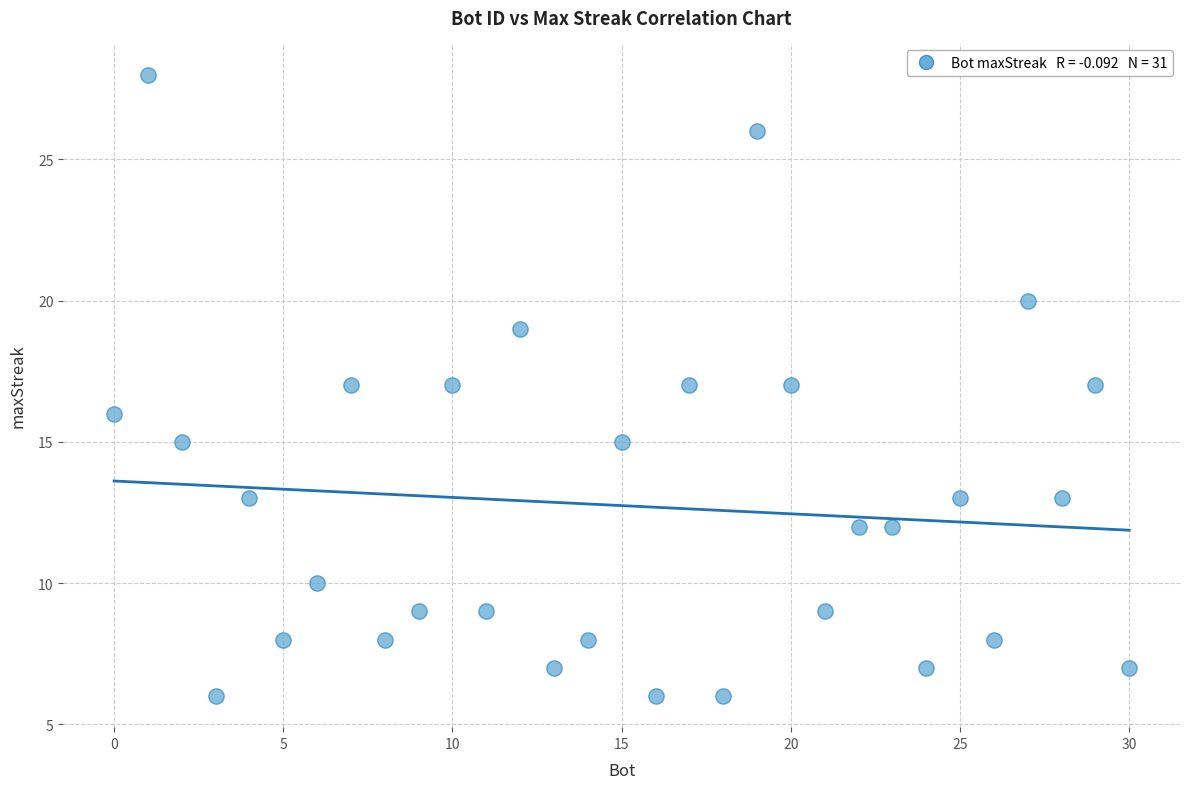

What is the range of X values (max minus min)?

30